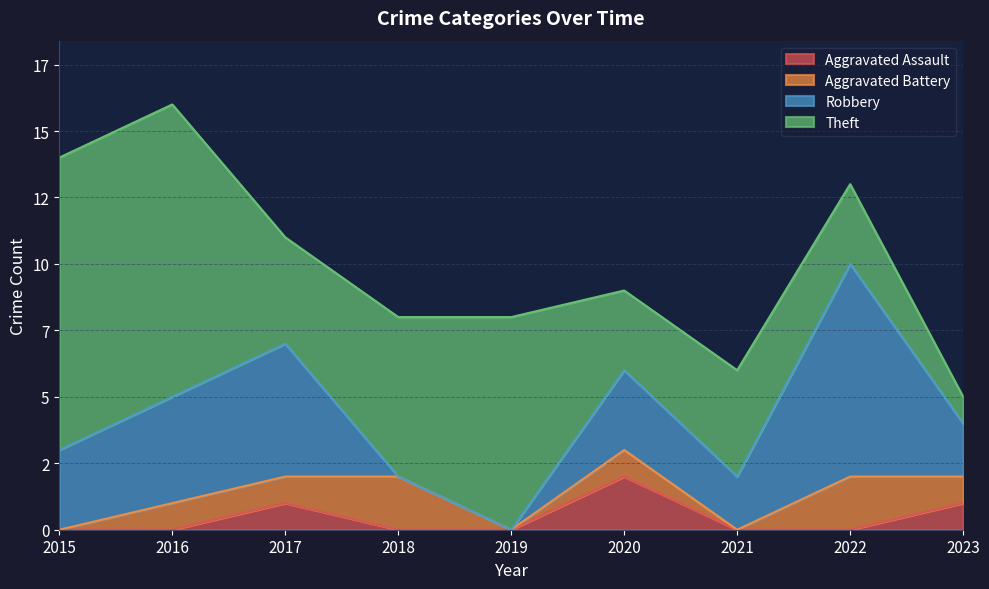

What is the difference between the Aggravated Assault values at 2015 and 2017?

1